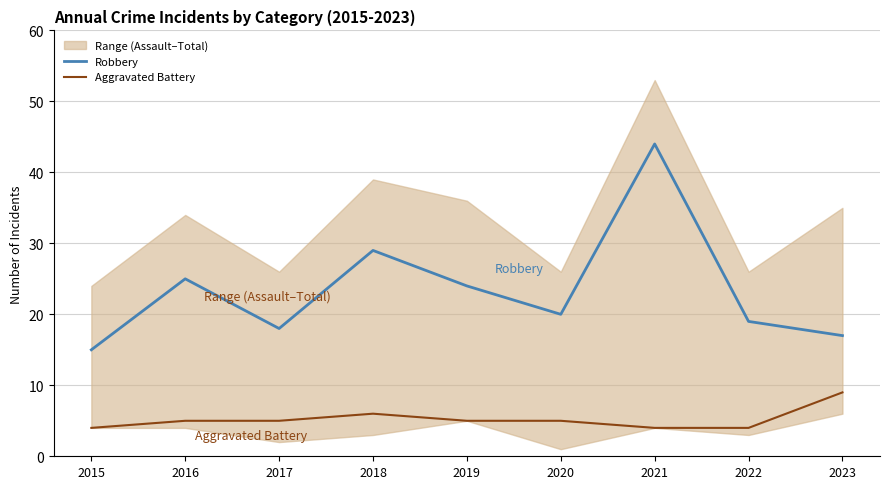

What is the difference between the Robbery values at 2020 and 2018?

9